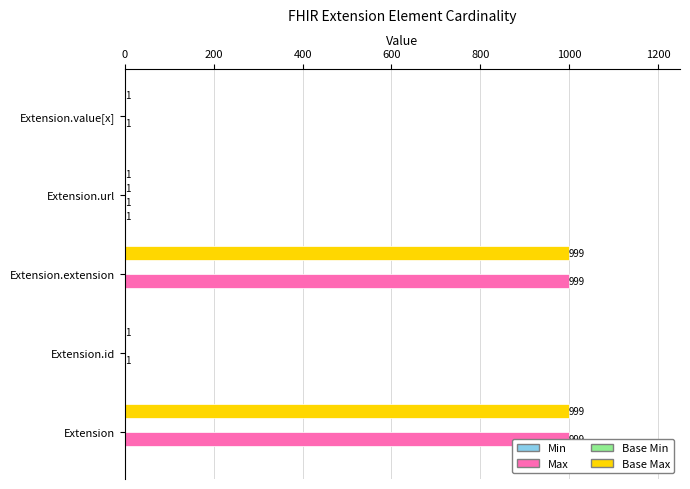

How many Min values are between 0 and 1?

5